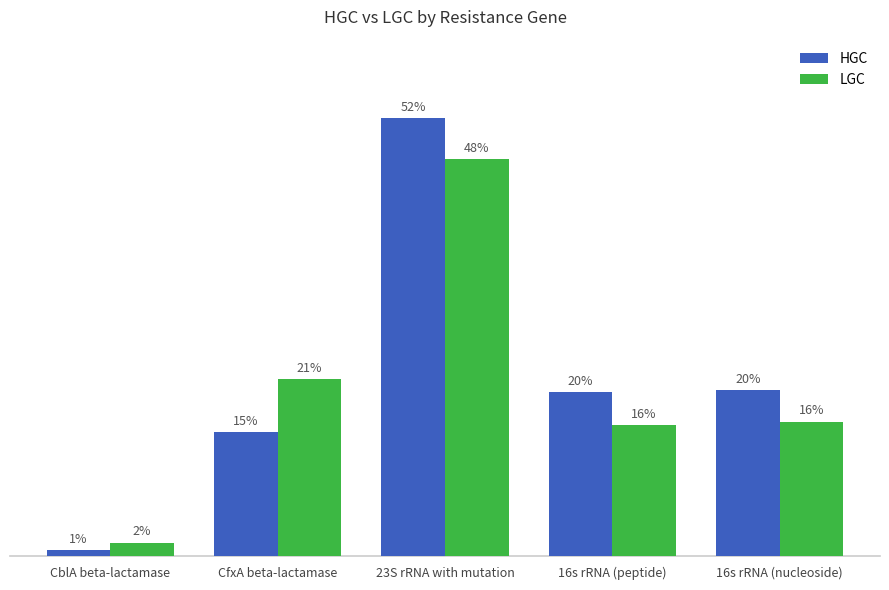

Is it true that HGC equals 40.2 at 16s rRNA (nucleoside)?

False